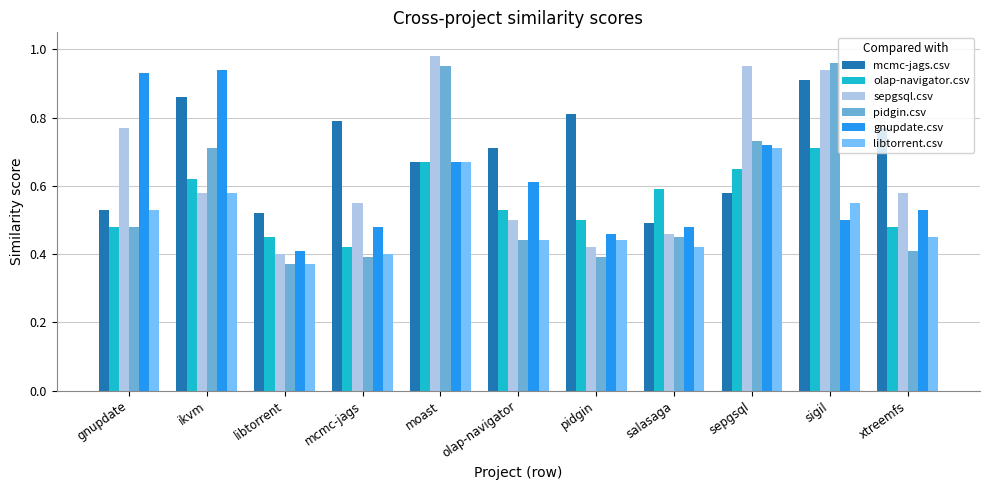

What is the total value across all series at sepgsql?

4.3